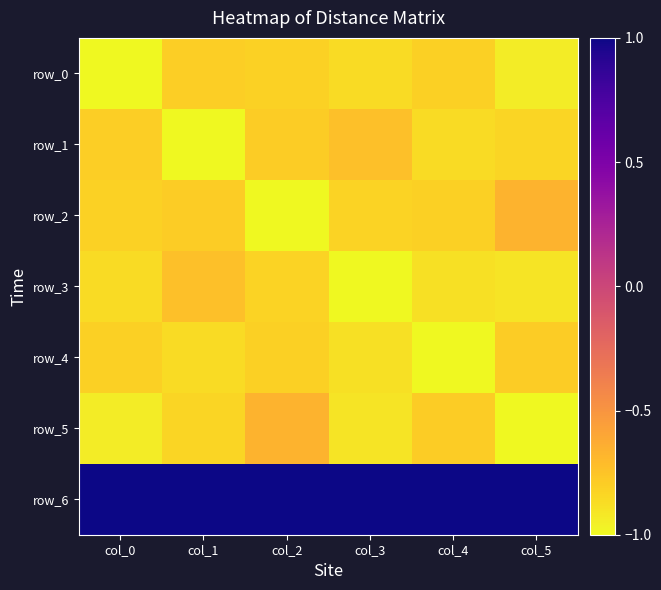

What is the difference between the second highest and minimum values in the row_0 series?

0.2